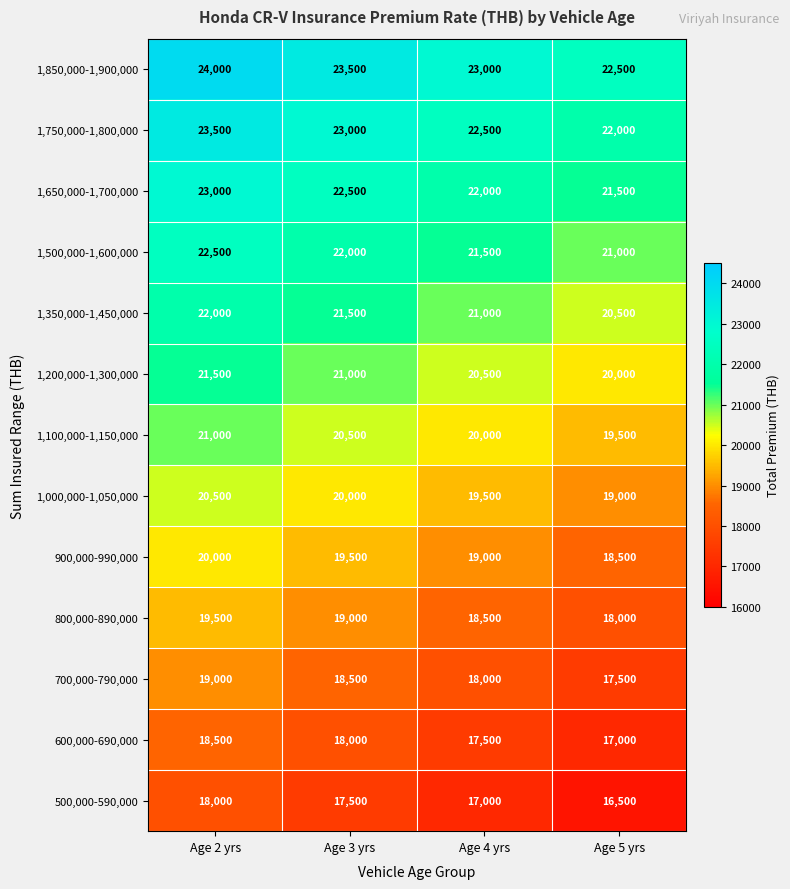

Is it true that 1,500,000-1,600,000 equals 32887 at Age 3 yrs?

False